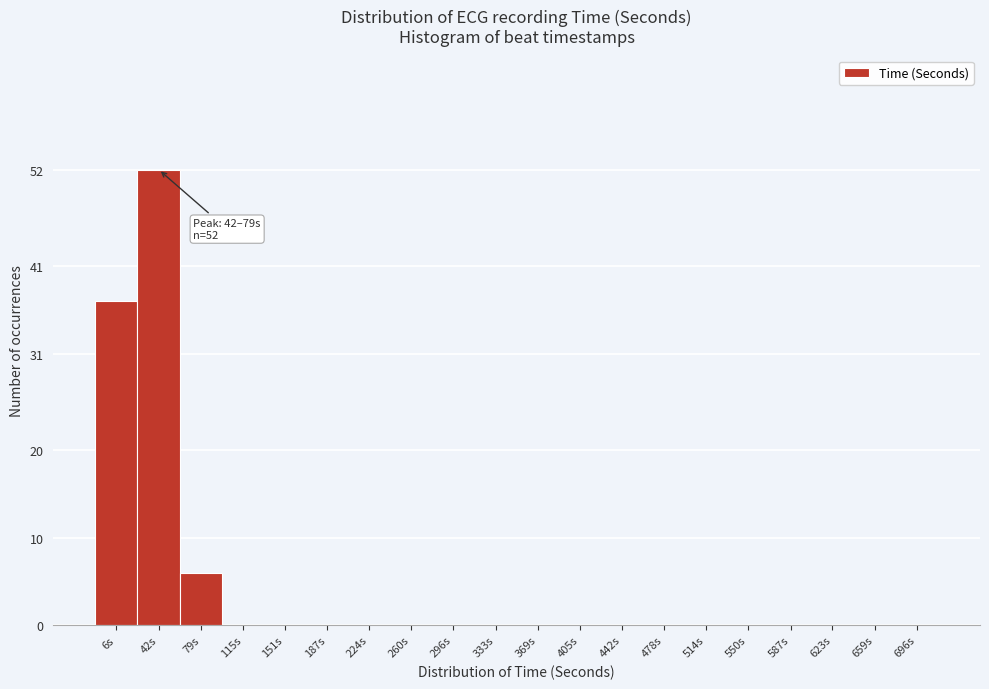

What is the maximum value shown in the chart?

52